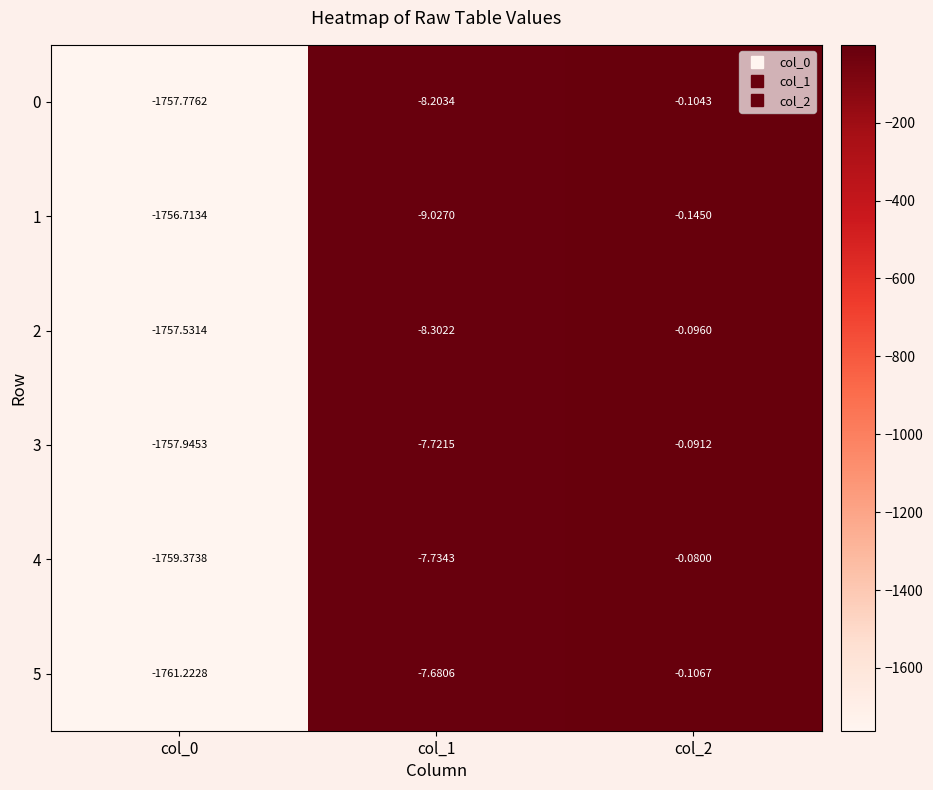

What is the total value across all series at col_2?

-0.6